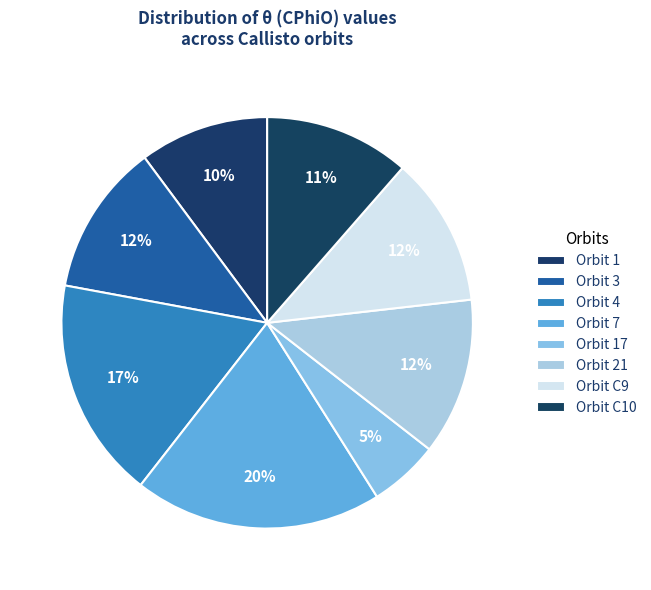

How many segments does this pie chart have?

8